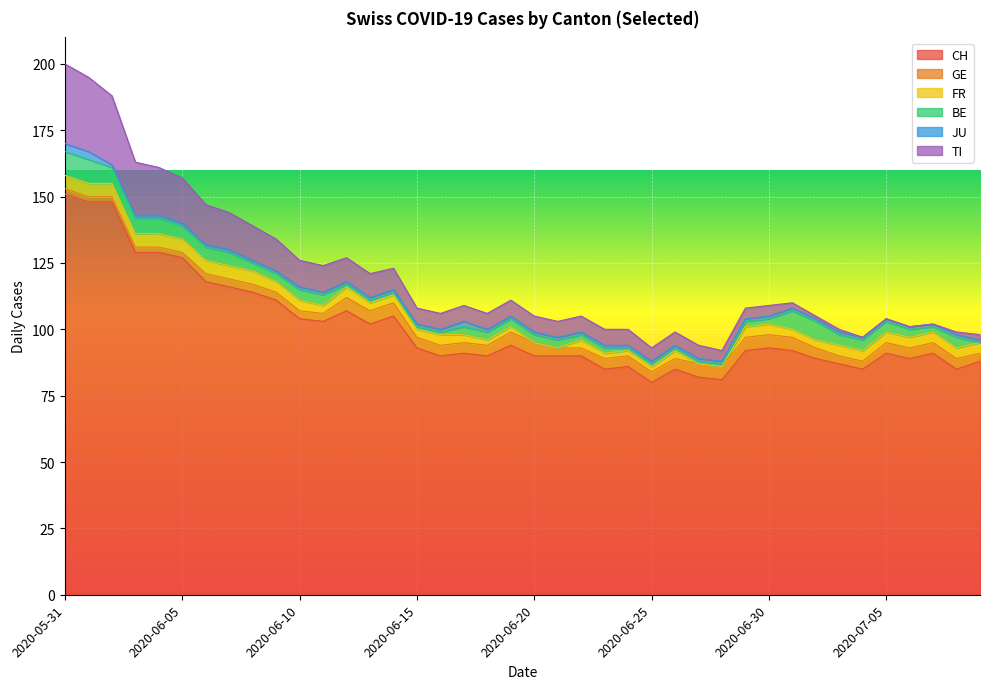

At which category does the chart reach its peak across all series?

2020-05-31